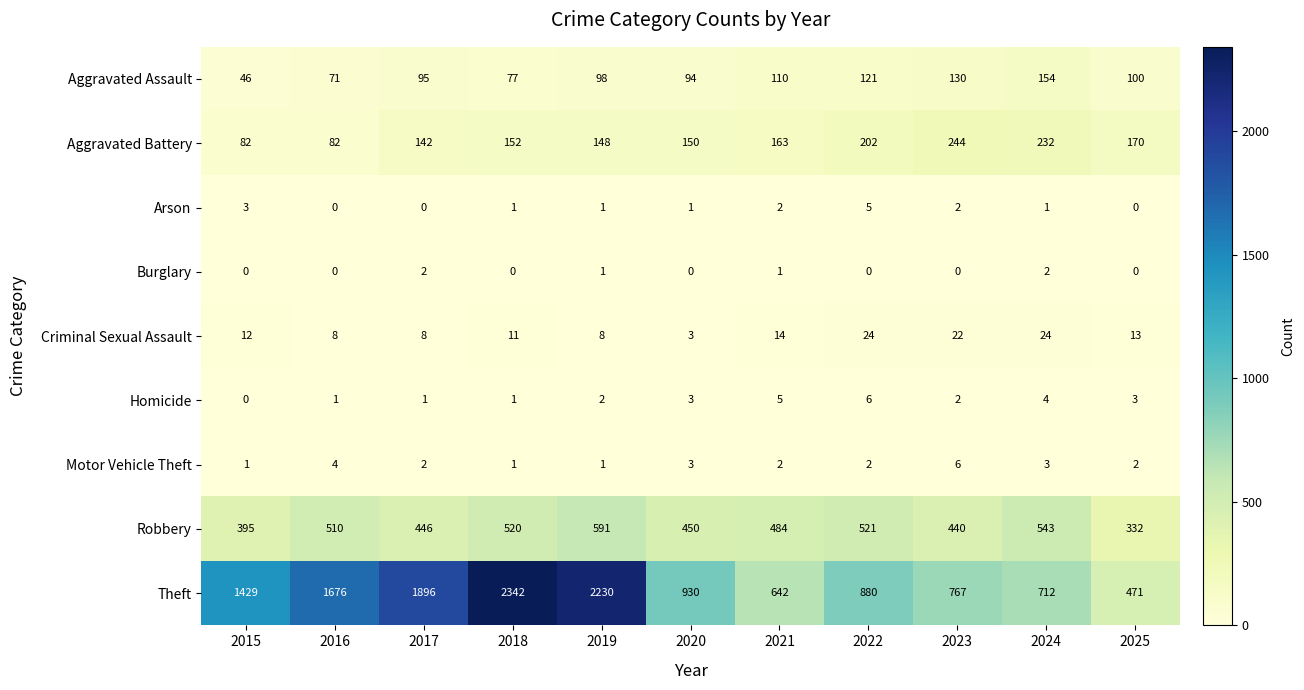

Which category has the highest value across all series?

2018